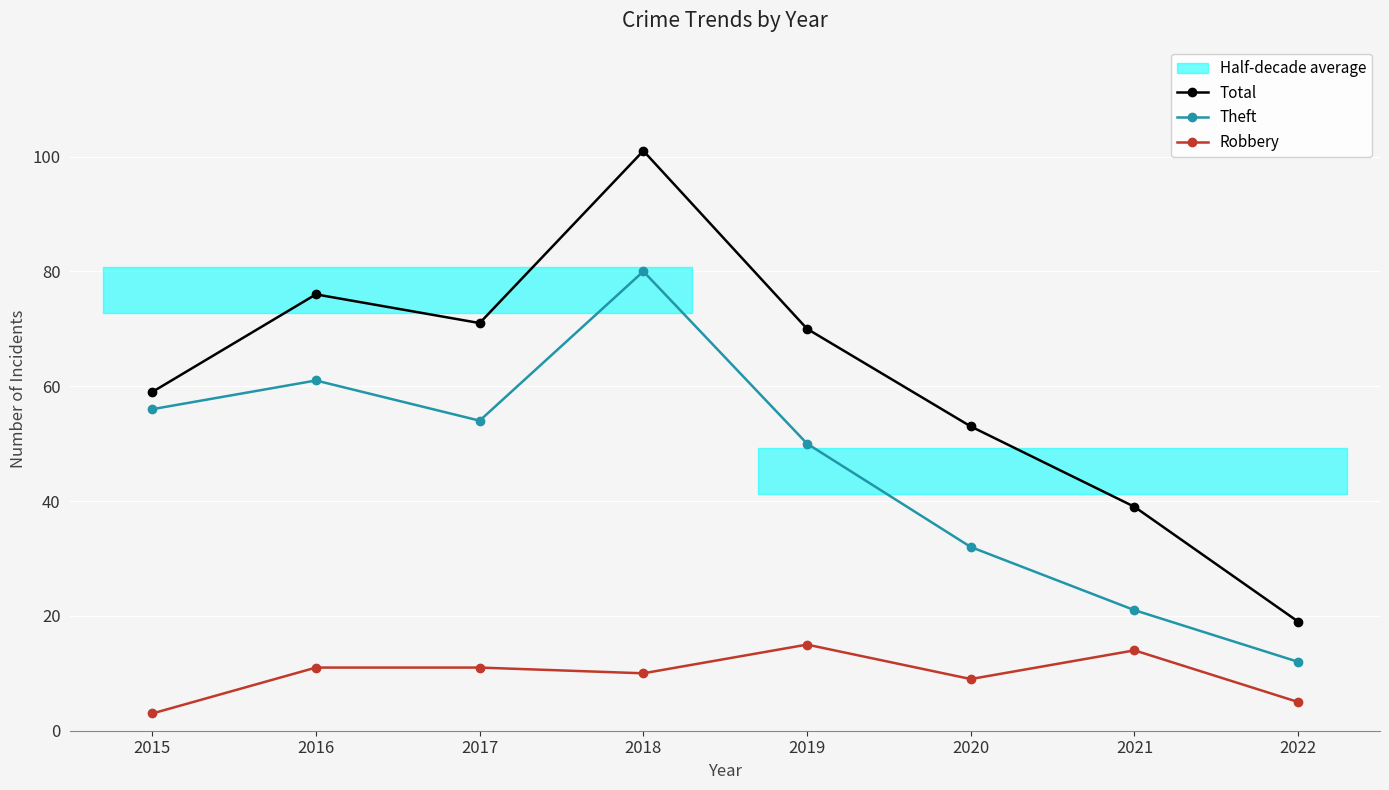

At which label is Theft closest to 46?

2019